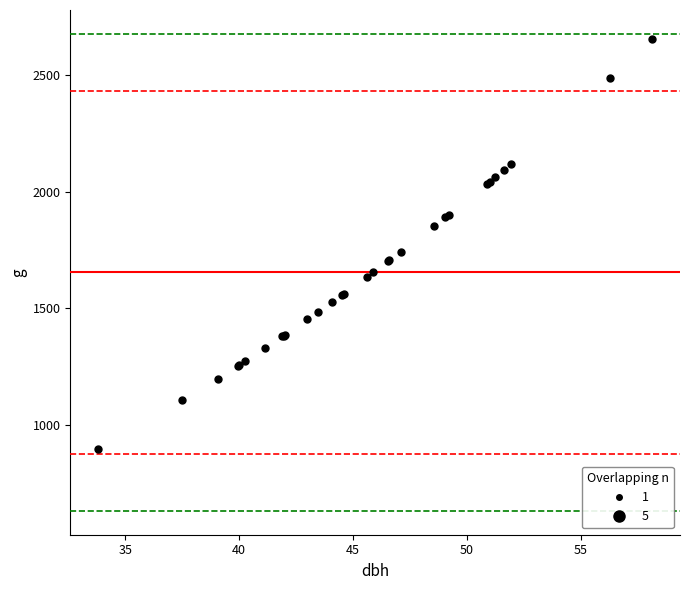

What Y value in the scatter plot is closest to 1776?

1742.3